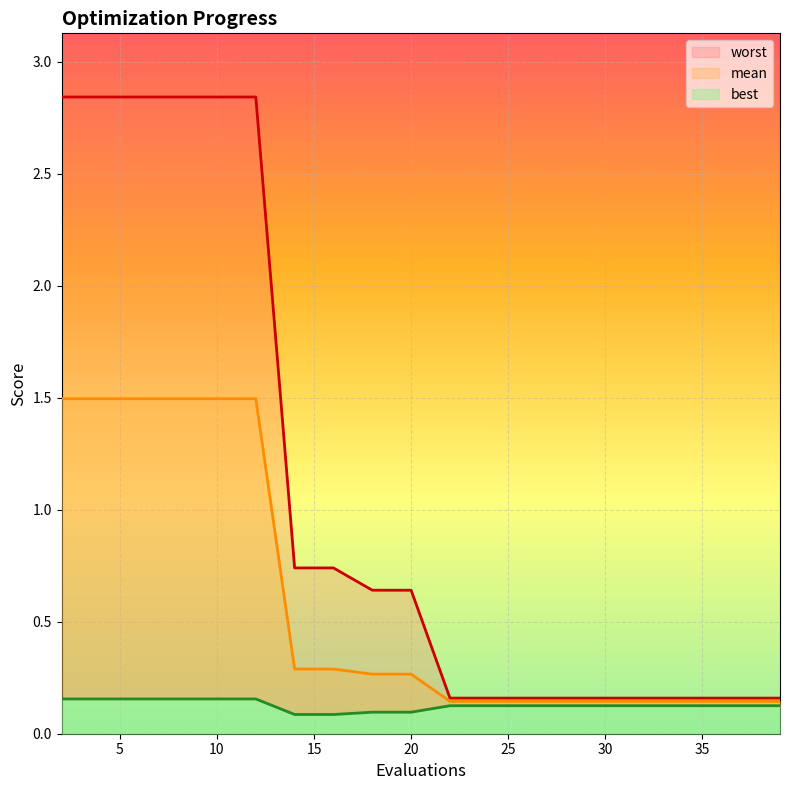

Which series changed the most between 4 and 35?

worst